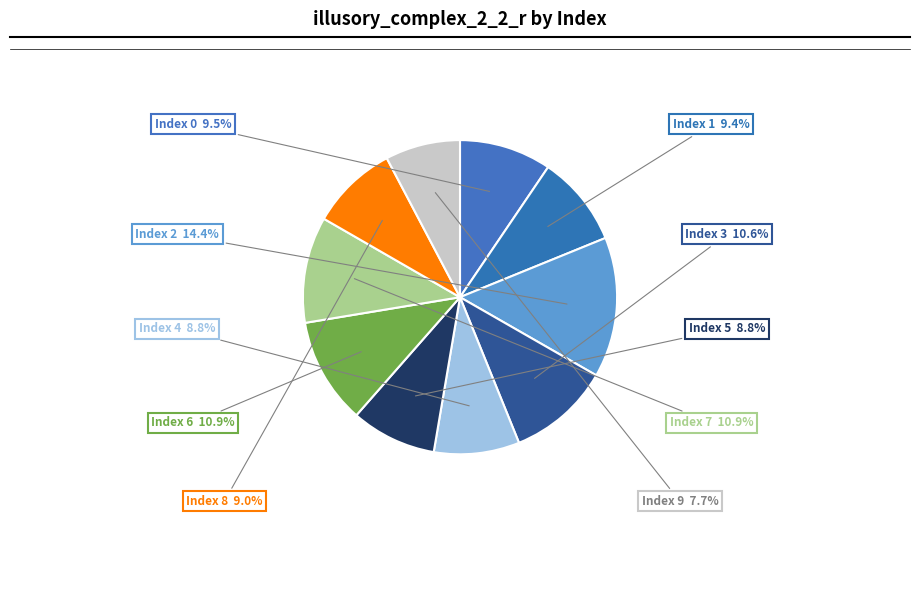

How many slices are in this pie chart?

10